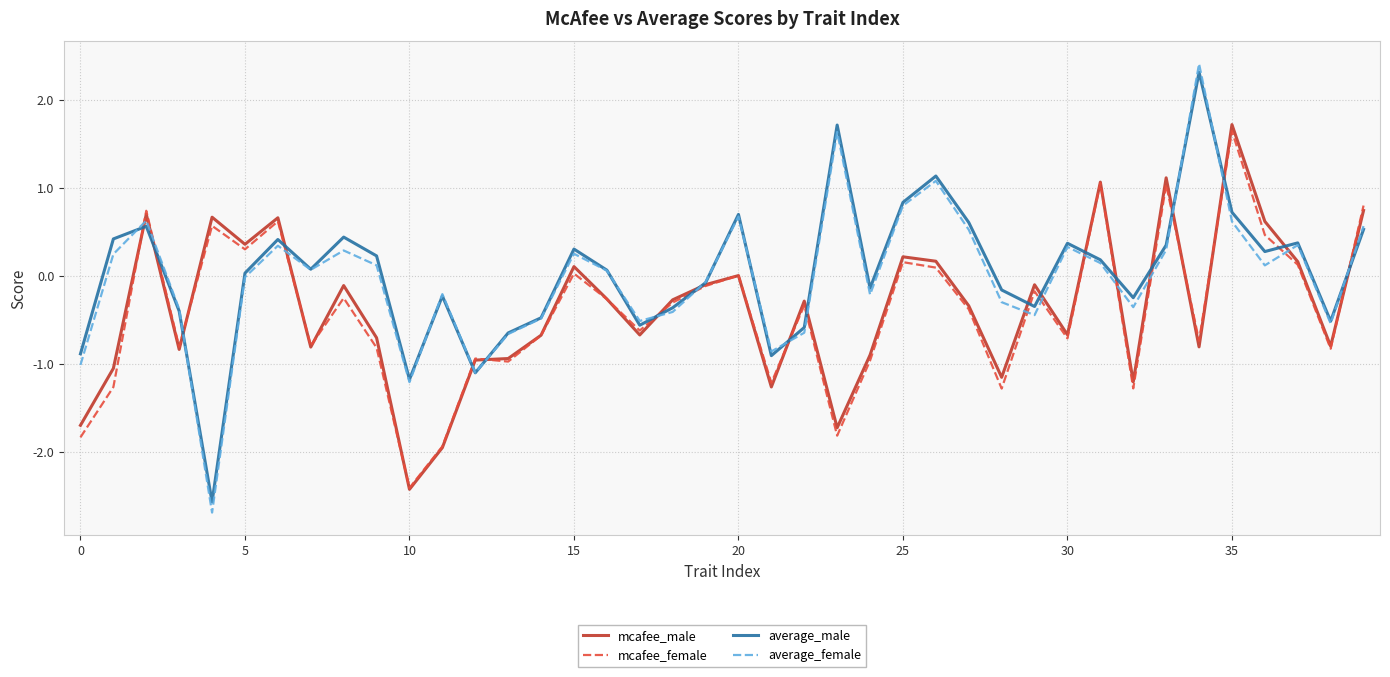

What is the maximum value for mcafee_male?

1.7